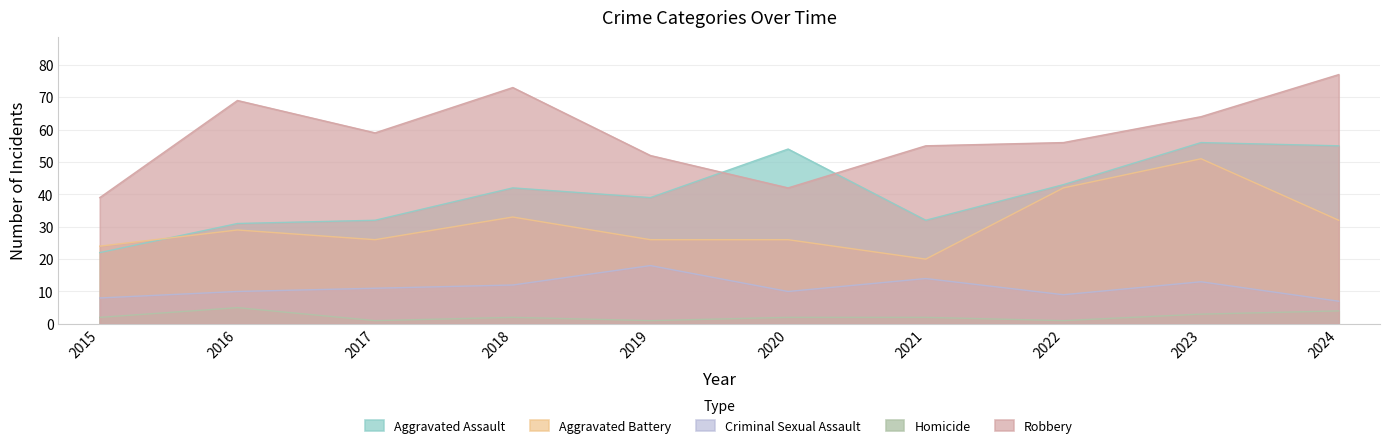

True or false: Robbery and Criminal Sexual Assault cross at least once.

False